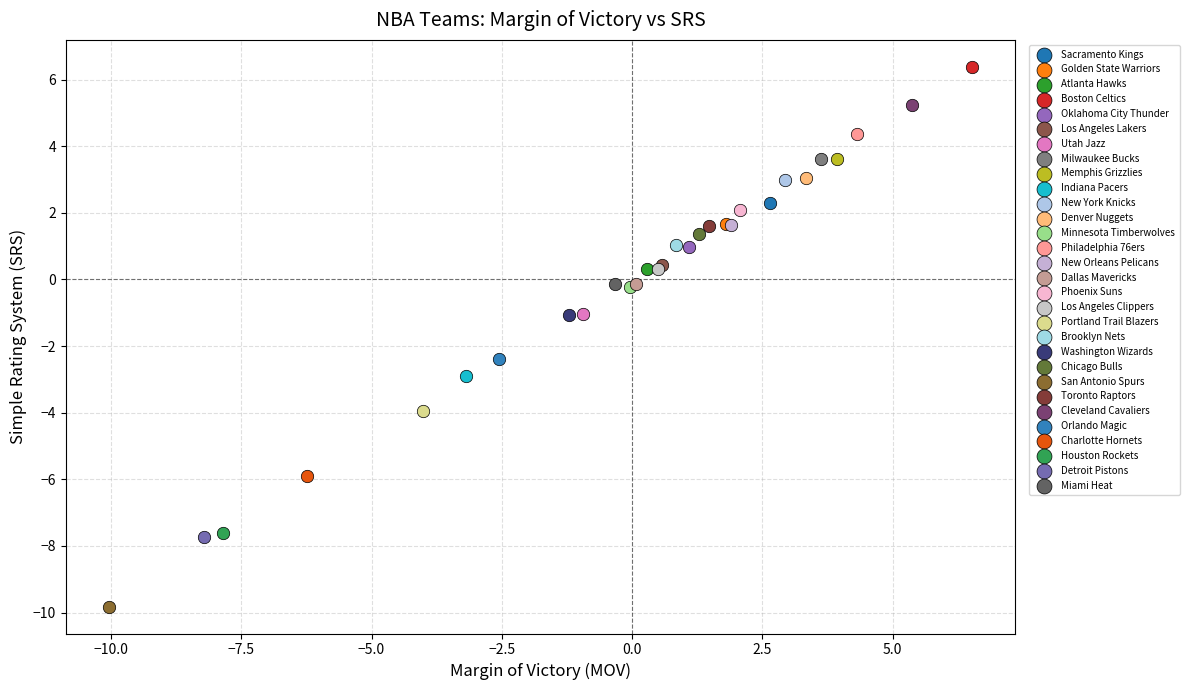

Which series reaches the maximum Y coordinate?

Boston Celtics